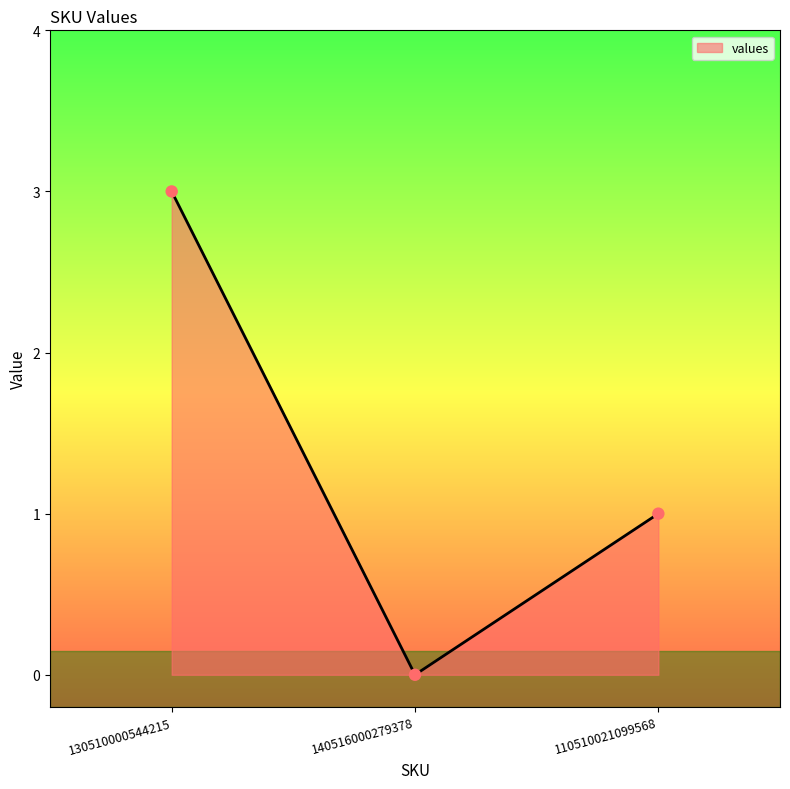

Which has a higher value, 110510021099568 or 130510000544215?

130510000544215